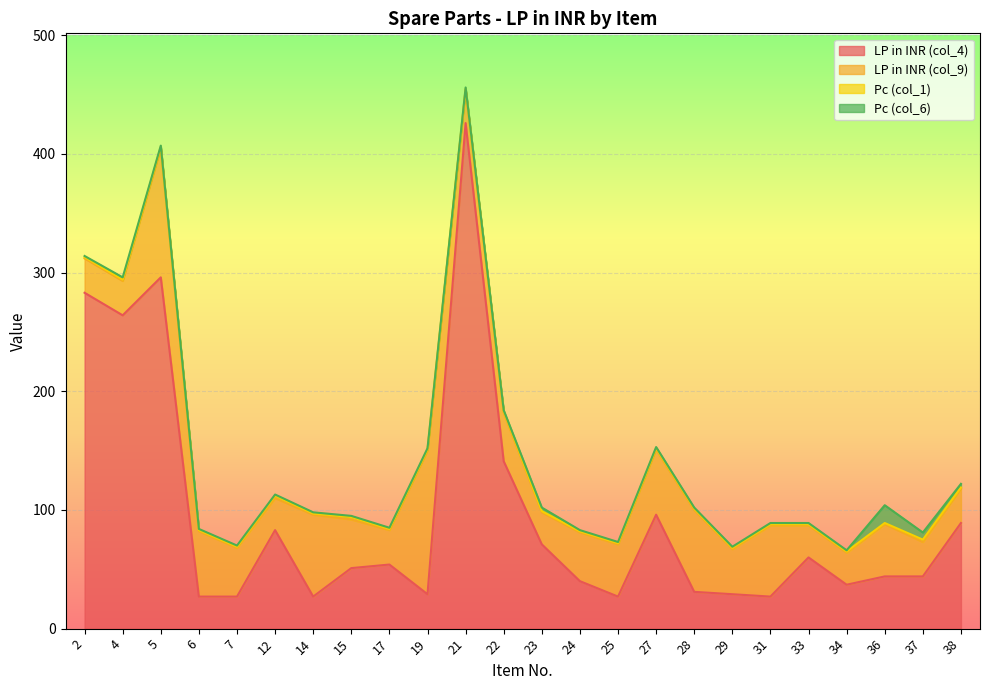

At 23, list the series in order from largest to smallest.

LP in INR (col_4), LP in INR (col_9), Pc (col_6), Pc (col_1)